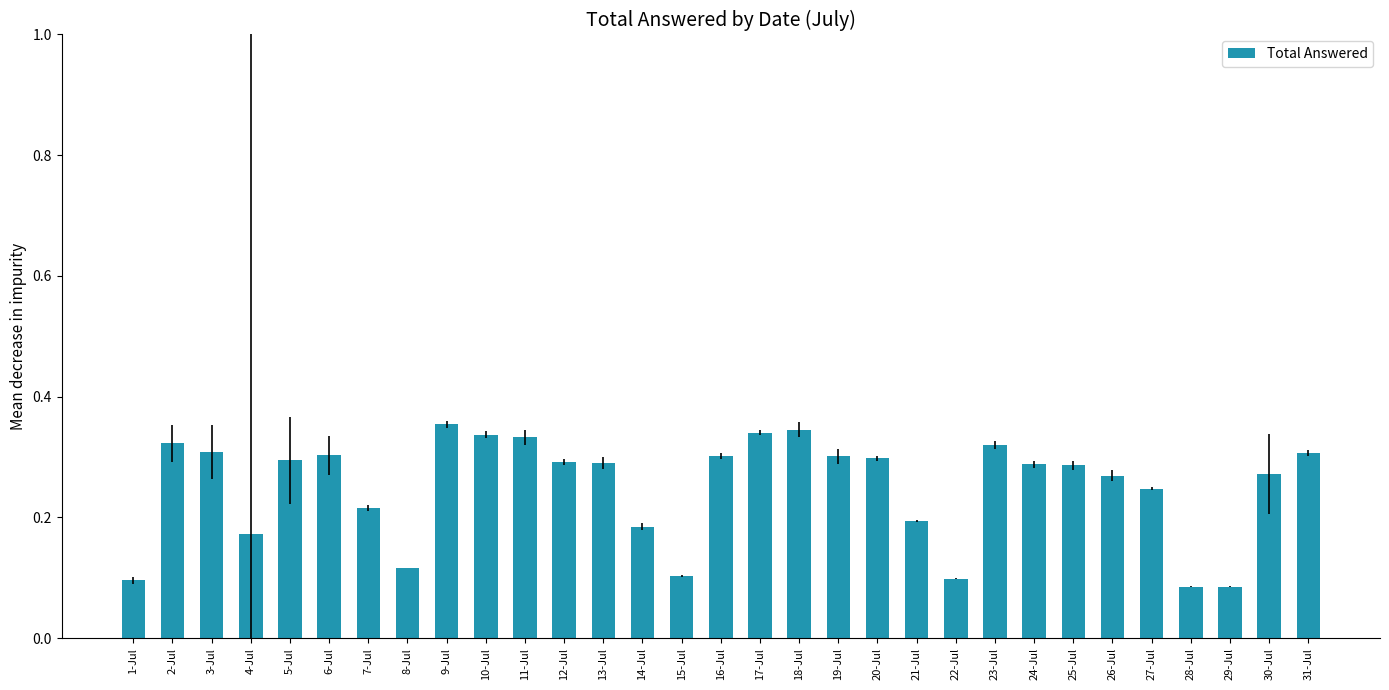

How many values are between 0 and 1?

31